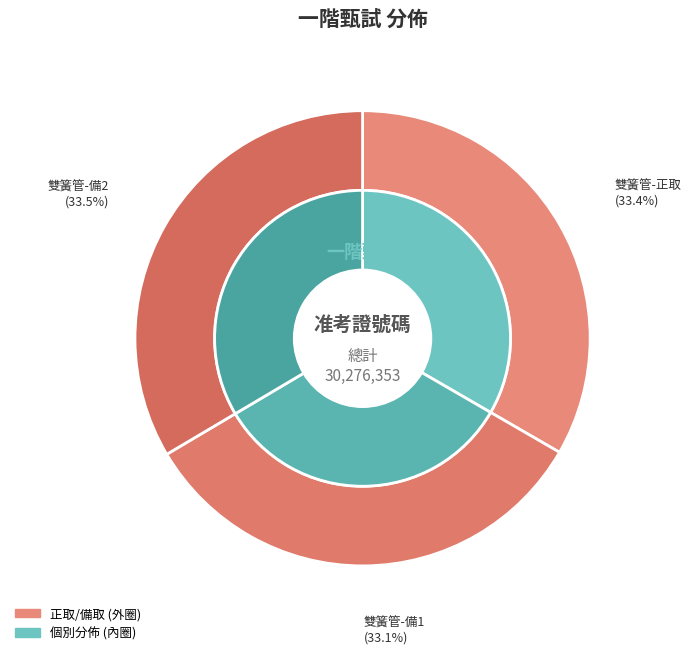

Approximately how many times larger is the value at 雙簧管-備2 compared to 雙簧管-備1?

1.0